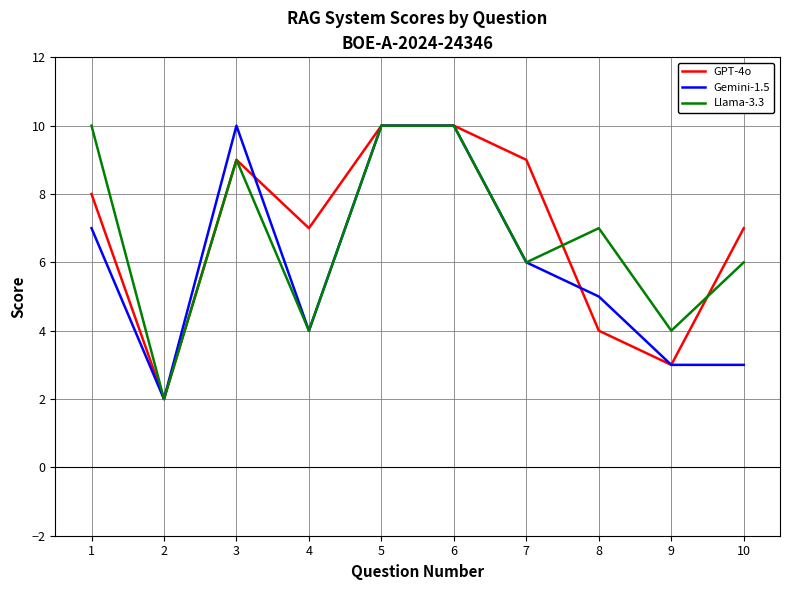

Is the value of GPT-4o at 7 greater than the value of Gemini-1.5 at 8?

Yes